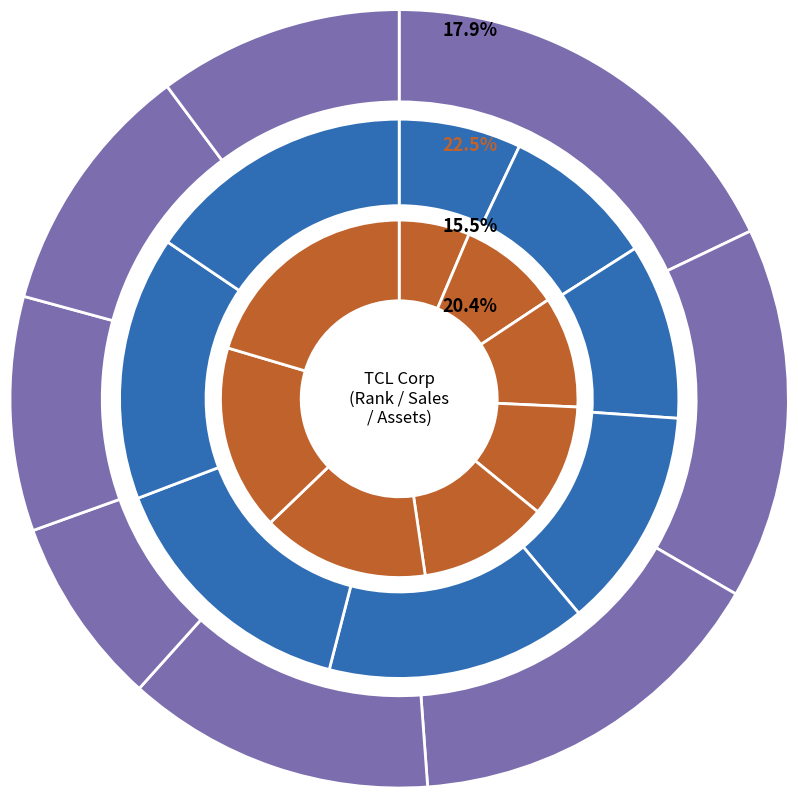

Rank the categories by value from highest to lowest.

2011, 2013, 2012, 2014, 2017, 2018, 2016, 2015